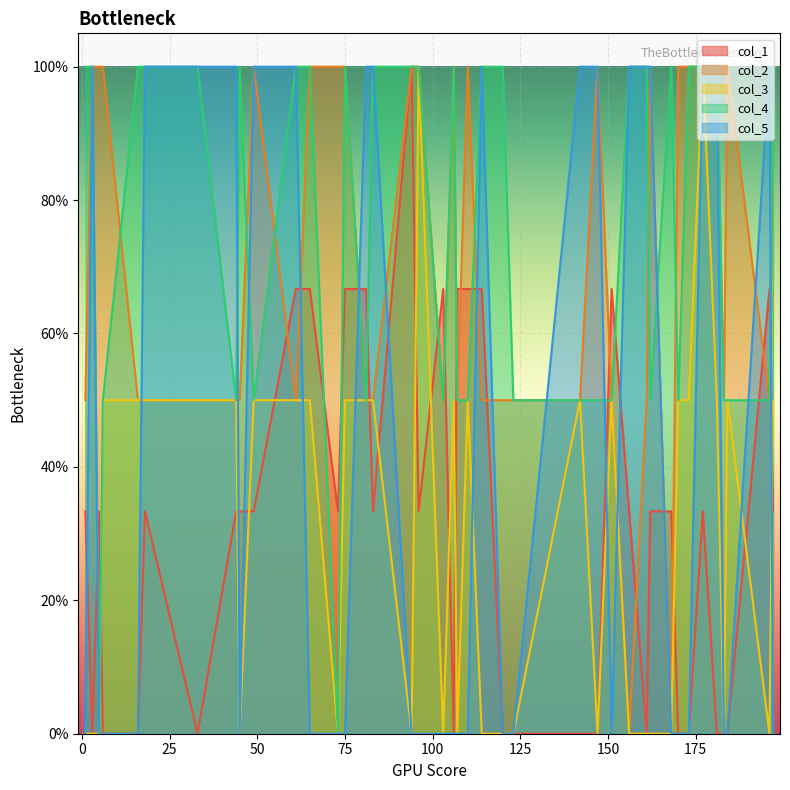

Which label corresponds to the smallest value in the chart?

3